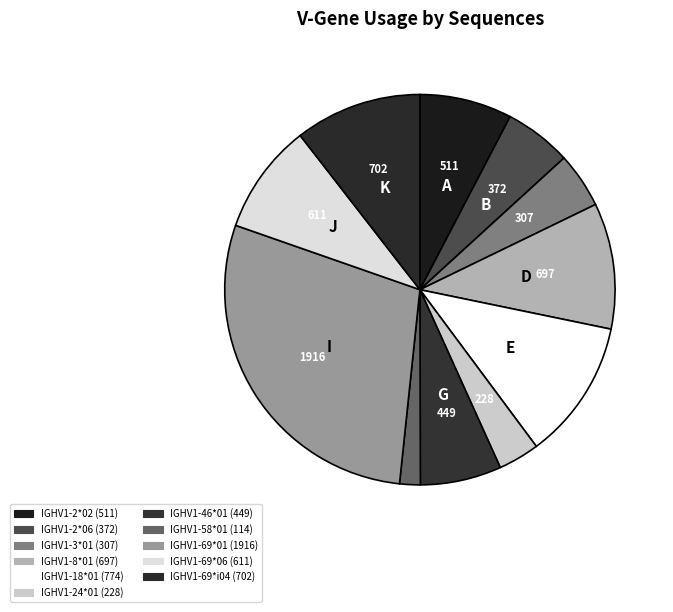

Count the number of slices in the pie.

11